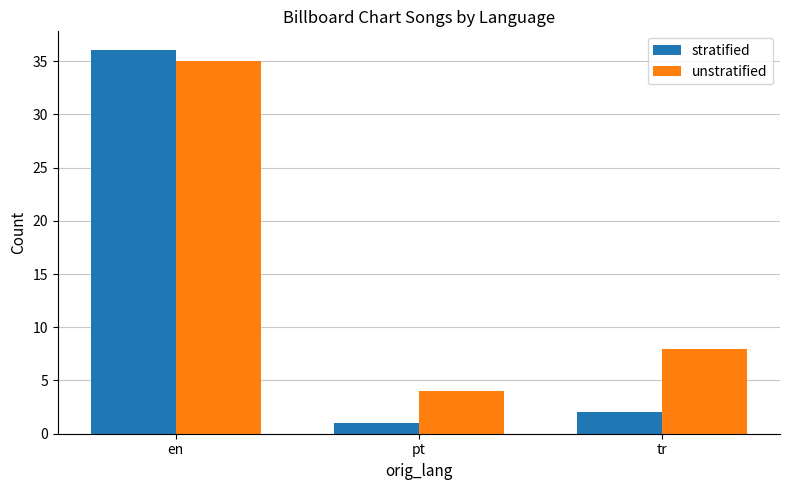

How many data points in unstratified are less than 8?

1